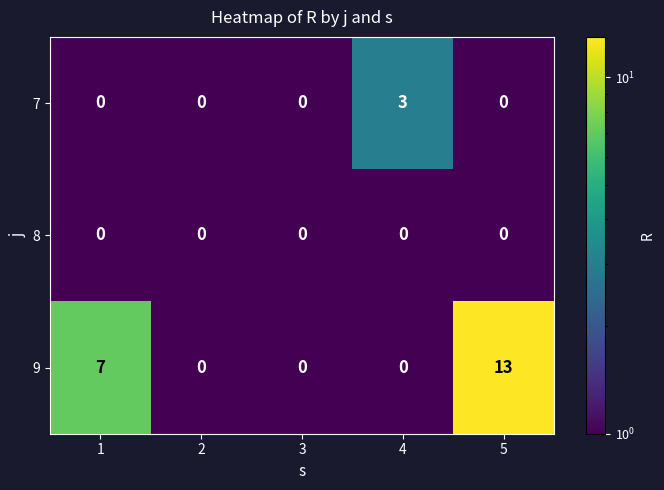

What is the total value across all series at 5?

13